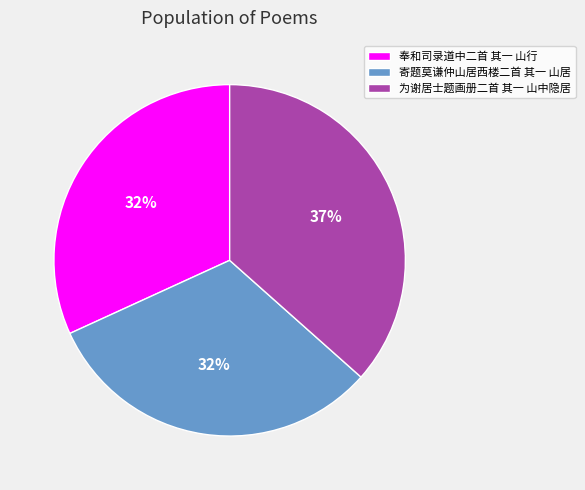

Approximately how many times larger is the value at 寄题莫谦仲山居西楼二首 其一 山居 compared to 奉和司录道中二首 其一 山行?

1.0